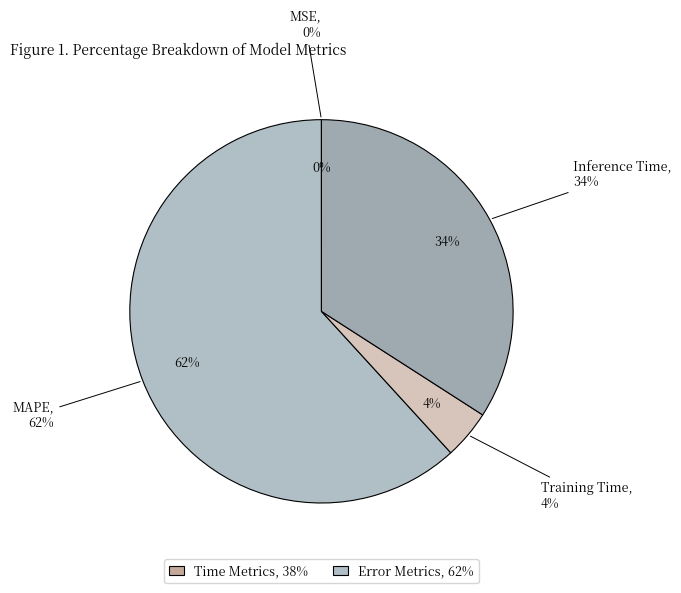

Which category has the biggest portion of the pie?

MAPE